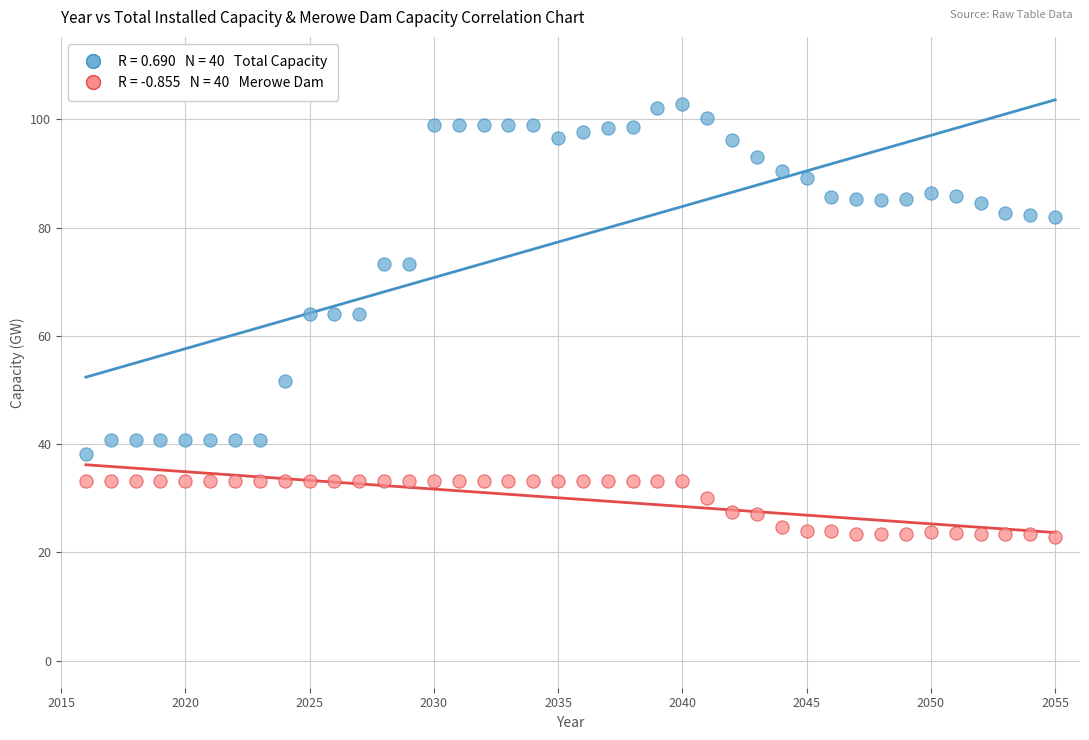

Across all data points, what is the range of Y values (max minus min)?

80.0